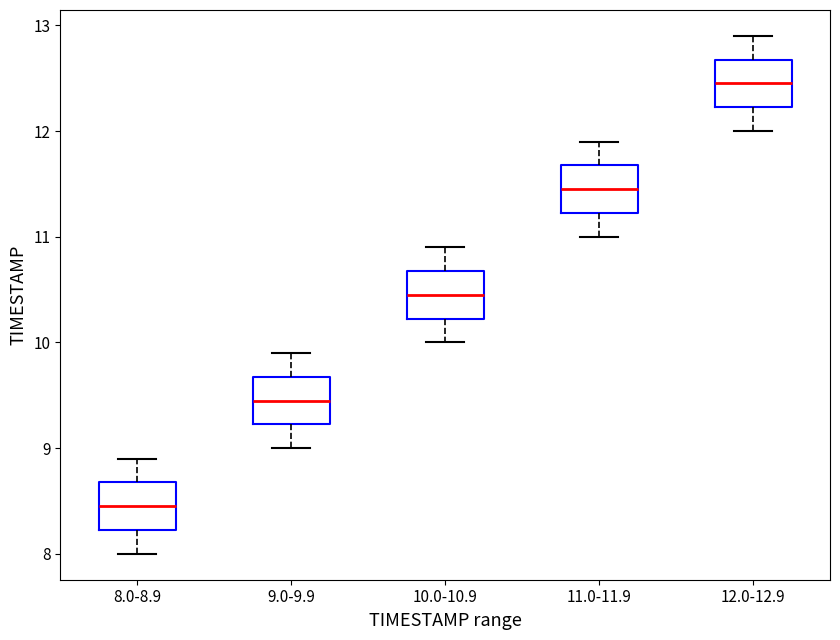

Reading left to right, transcribe this box plot: for each box, give where its median line is, the range the box spans, and where its two whiskers end, as read against the y-axis. The values are not printed on the chart, so give them approximately, as read against the axis.

8.0-8.9: median 8.5, box 8.2 to 8.7, whiskers 8.0 to 8.9
9.0-9.9: median 9.5, box 9.2 to 9.7, whiskers 9.0 to 9.9
10.0-10.9: median 10.5, box 10.2 to 10.7, whiskers 10.0 to 10.9
11.0-11.9: median 11.5, box 11.2 to 11.7, whiskers 11.0 to 11.9
12.0-12.9: median 12.5, box 12.2 to 12.7, whiskers 12.0 to 12.9